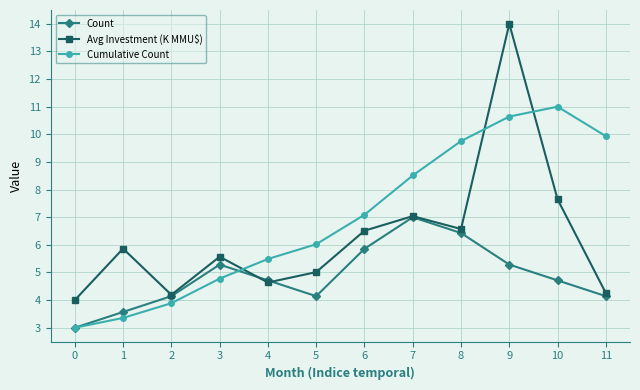

Rank the series by their average value, from highest to lowest.

Cumulative Count, Avg Investment (K MMU$), Count